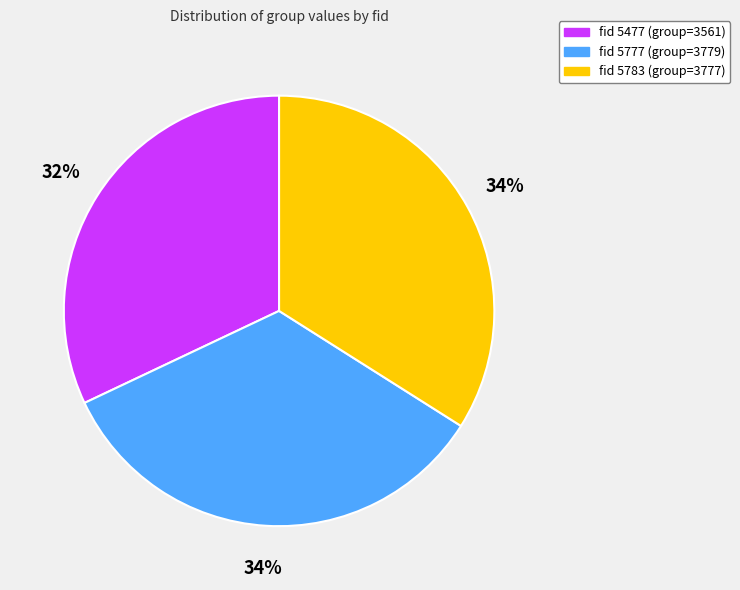

Between fid 5477 and fid 5783, which is larger?

fid 5783